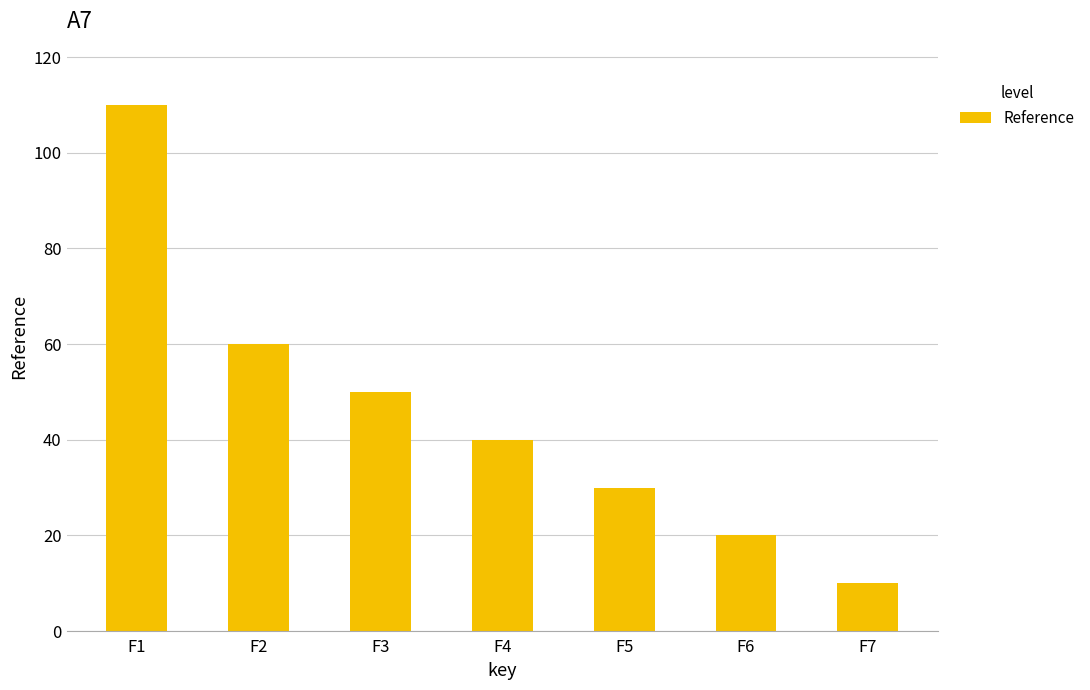

Rank the categories by value from lowest to highest.

F7, F6, F5, F4, F3, F2, F1